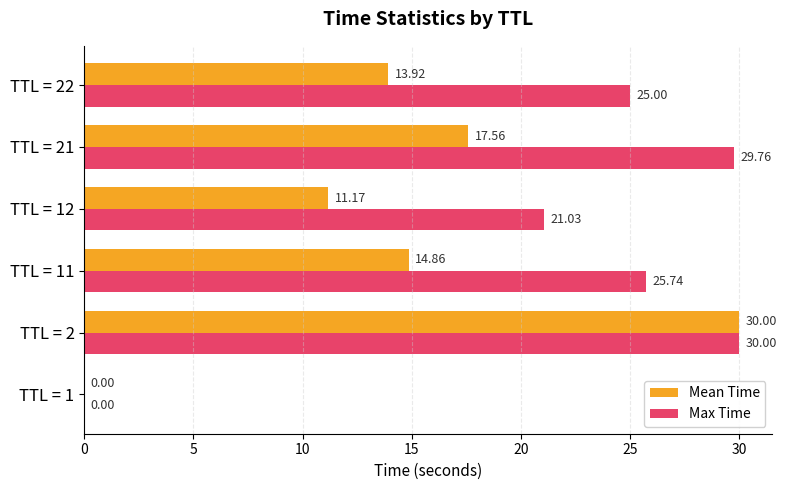

At which category is the sum across all series the highest?

TTL = 2